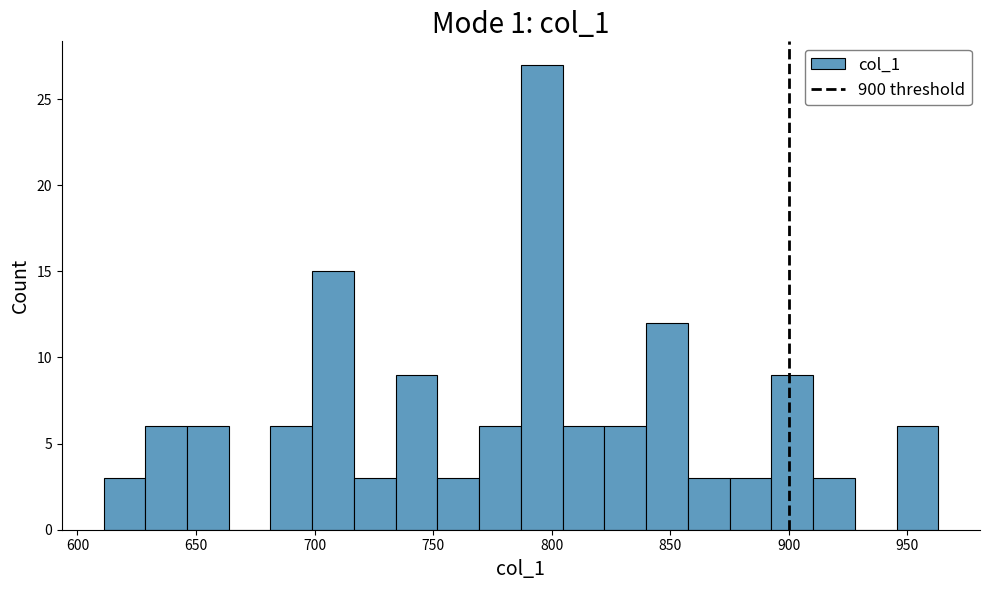

Around what value on the x-axis is the tallest bar? Give the approximate position of its centre, as read against the axis.

795